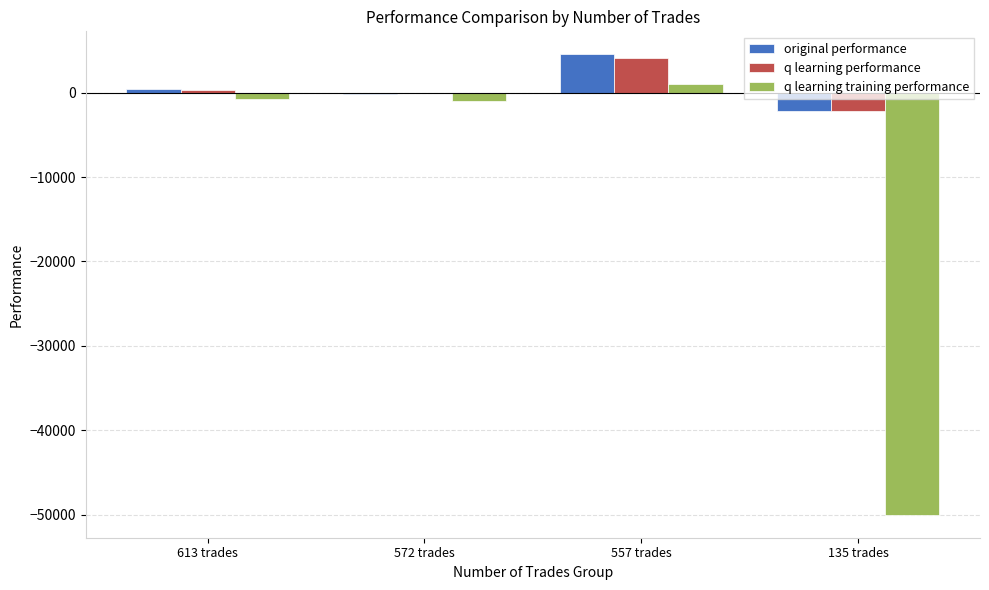

Between 572 trades and 135 trades, which series saw the biggest shift?

q learning training performance